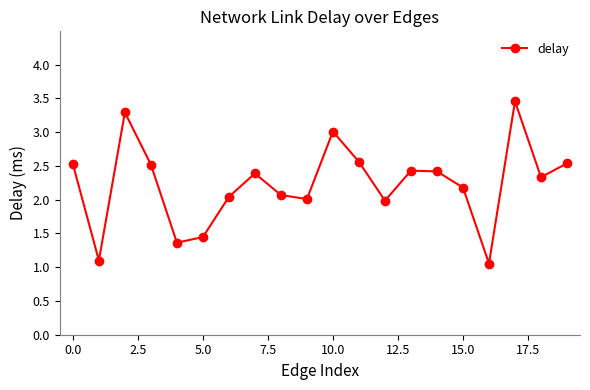

True or false: there are more than 2 points higher than both neighbors.

True